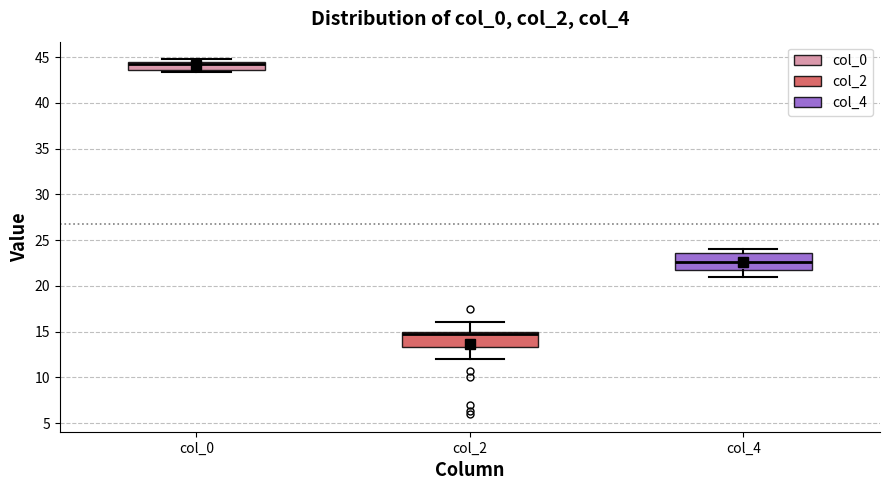

Where does the upper whisker of the box for col_2 end on the y-axis? The values are not printed on the chart, so give them approximately, as read against the axis.

16.0